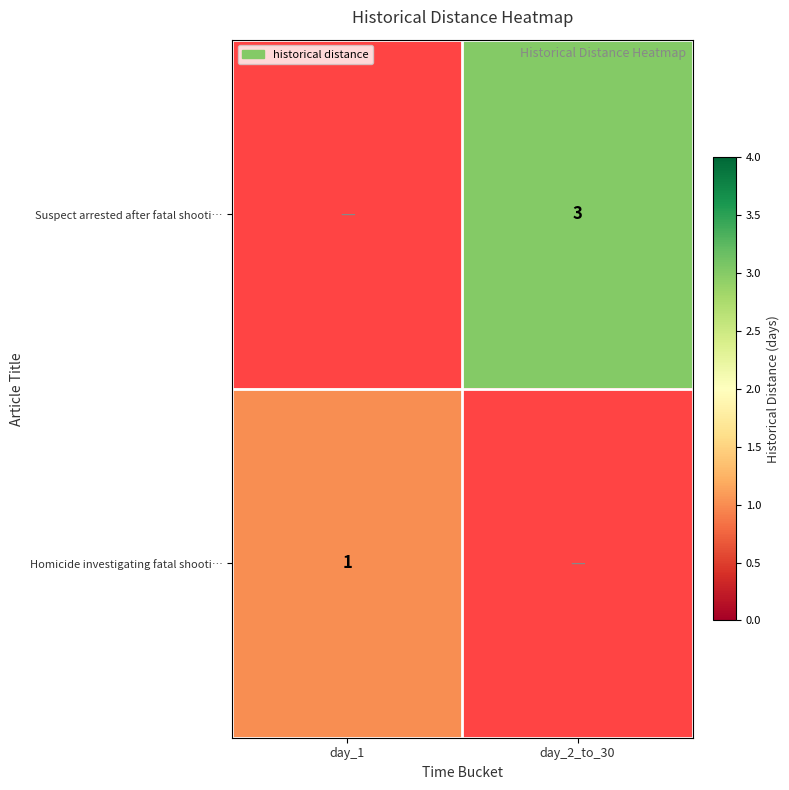

Is it true that Homicide investigating fatal shooti… equals 1 at day_1?

True